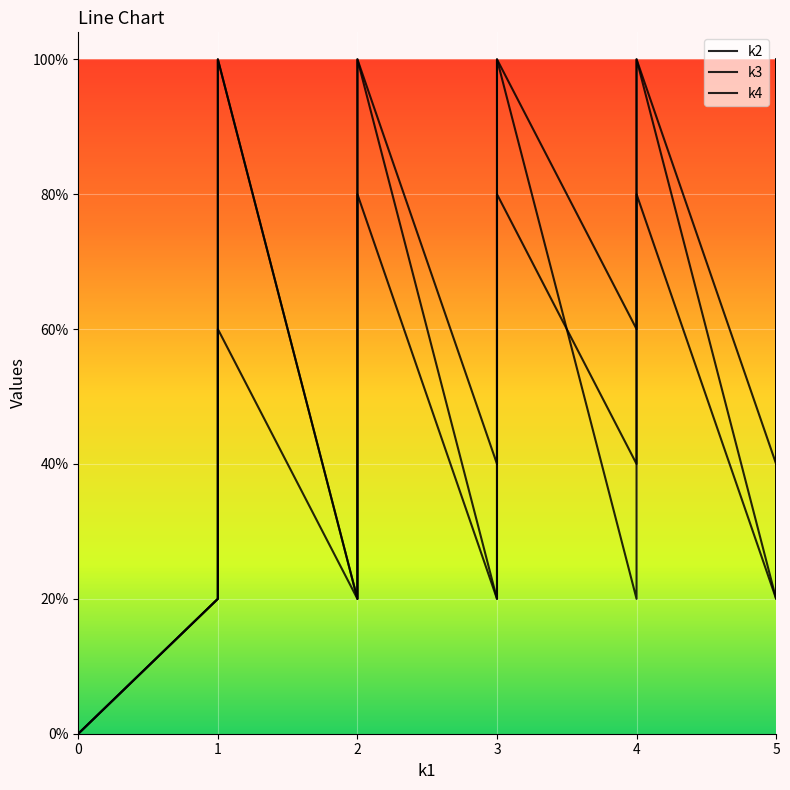

How many positive values does the k2 series have?

39